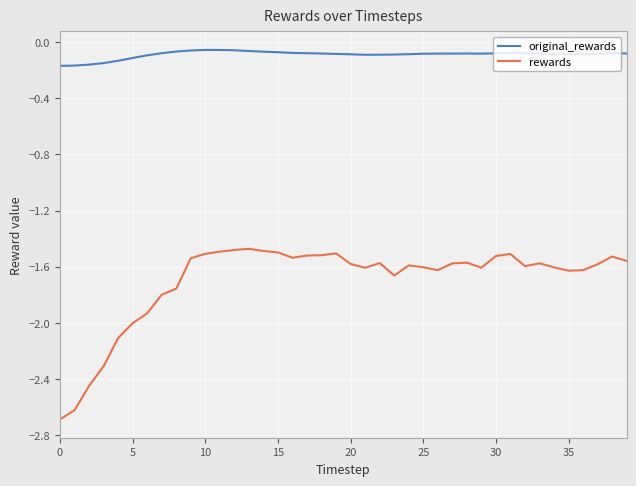

True or false: original_rewards and rewards cross at least once.

False